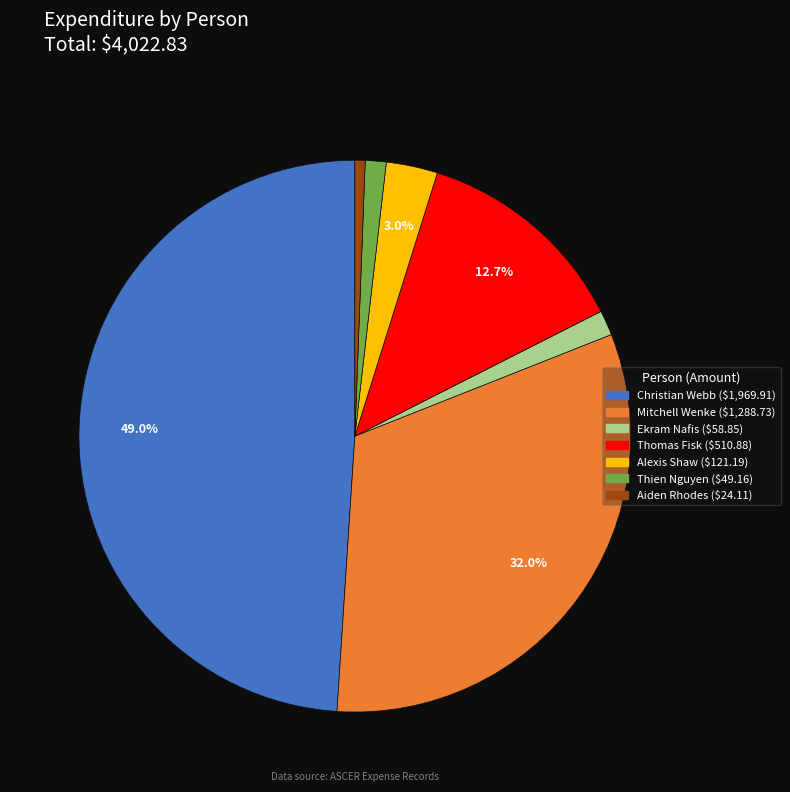

To the nearest percent, what portion does Mitchell Wenke represent?

32%